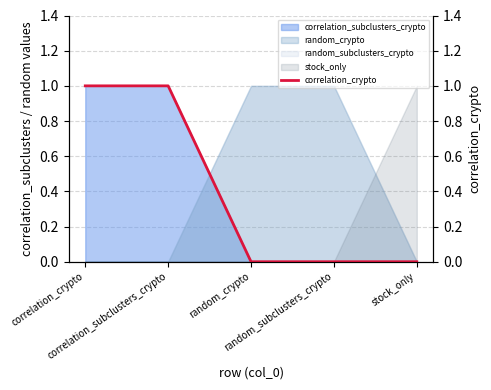

The chart shows a value of 0 at correlation_crypto. True or false?

False